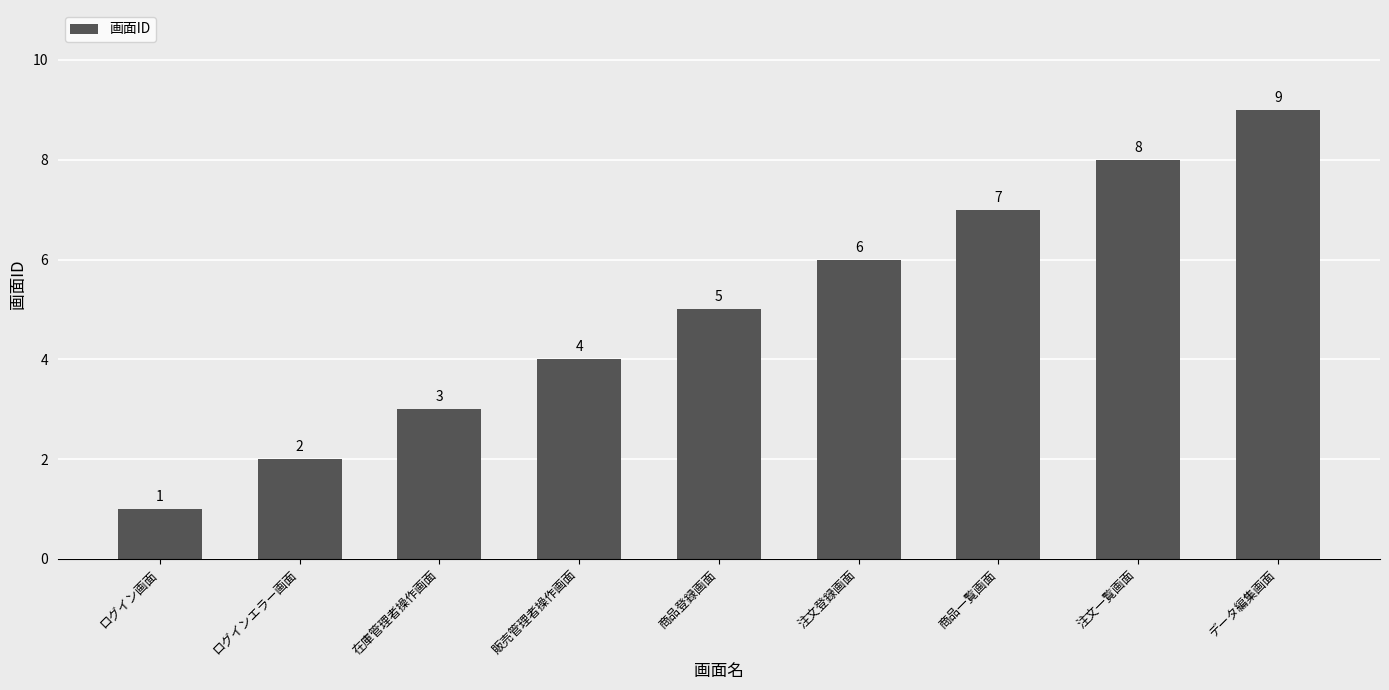

What is the difference between the values at 在庫管理者操作画面 and 注文登録画面?

3